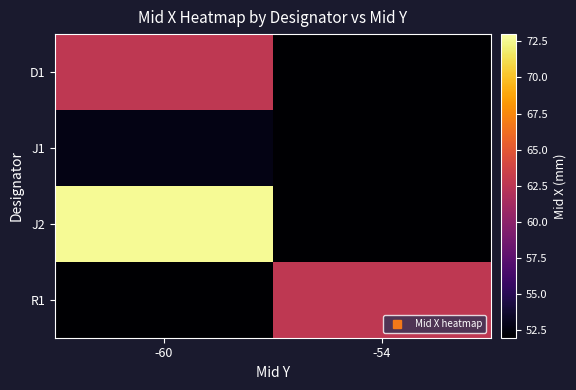

What is the greatest value displayed?

72.6